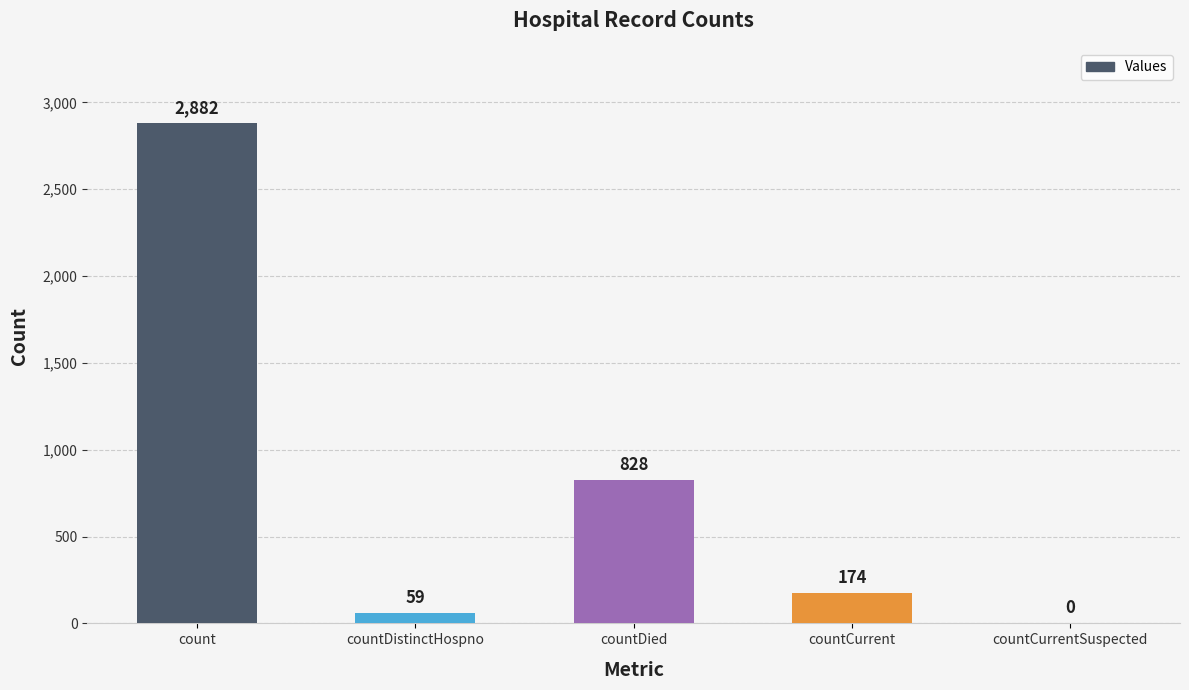

What is the change in value from count to countCurrent?

-2708